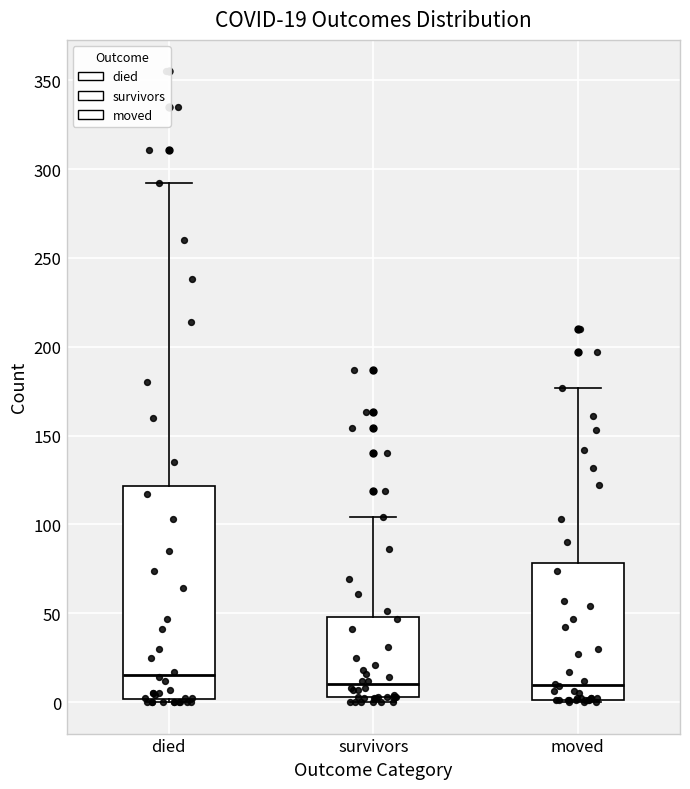

Which box is the tallest, from its lower edge to its upper edge?

died